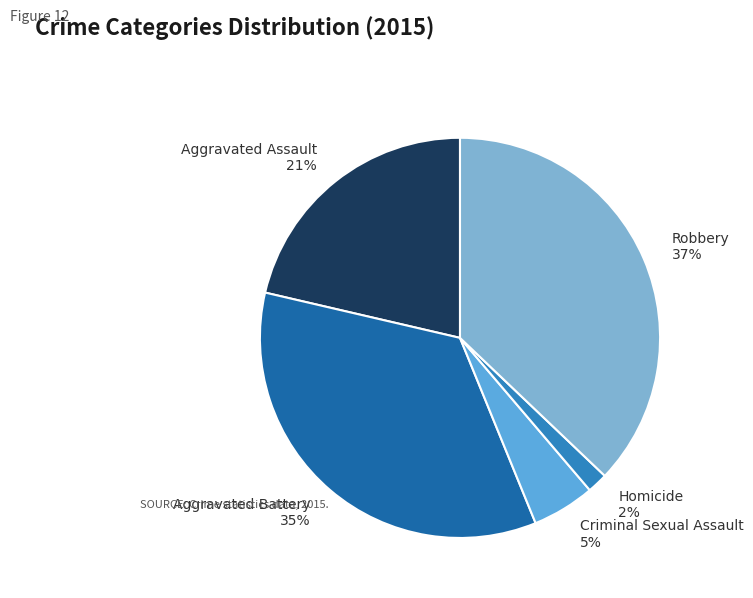

Is there a majority slice in this chart?

No